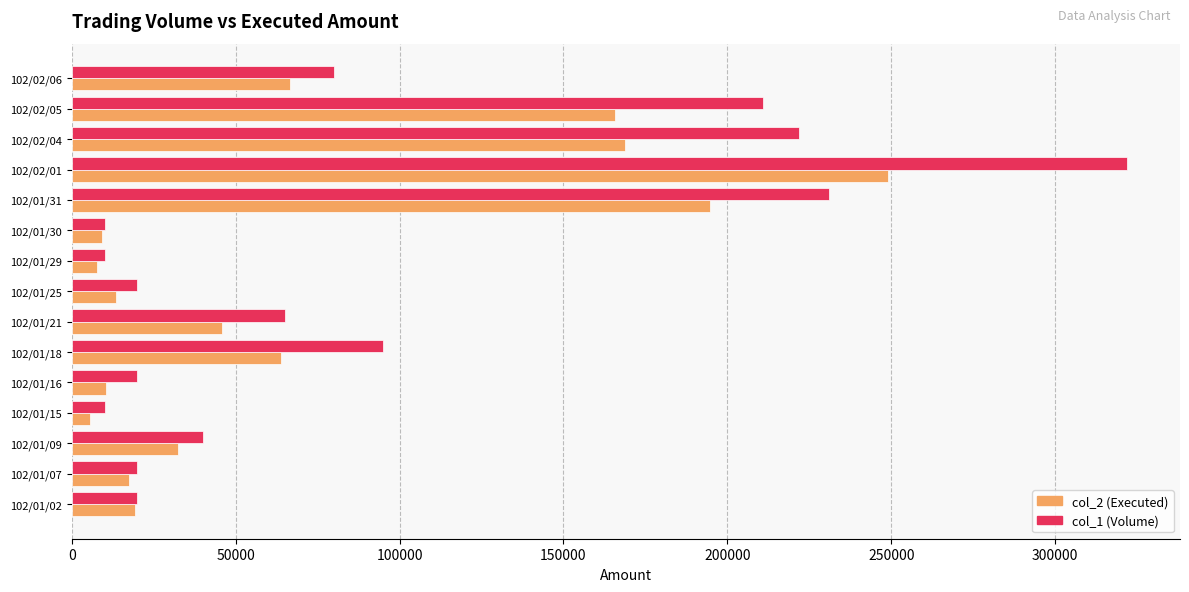

At which category is the sum across all series the highest?

102/02/01